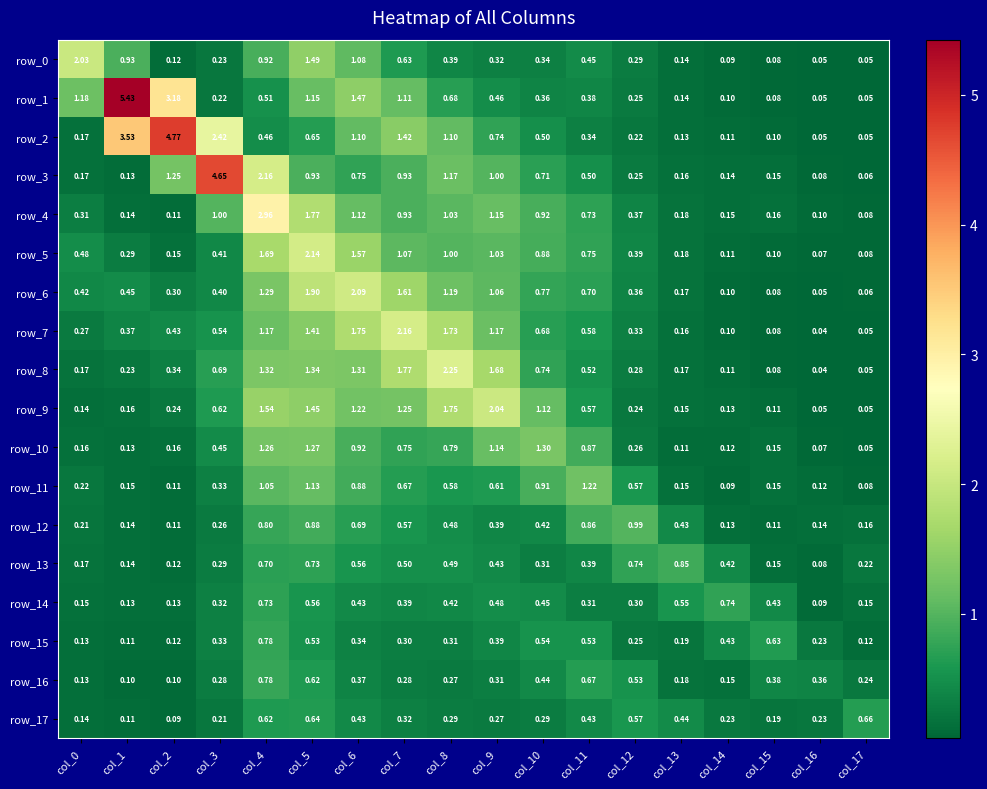

What is the difference between the second highest and second lowest values in the row_14 series?

0.6